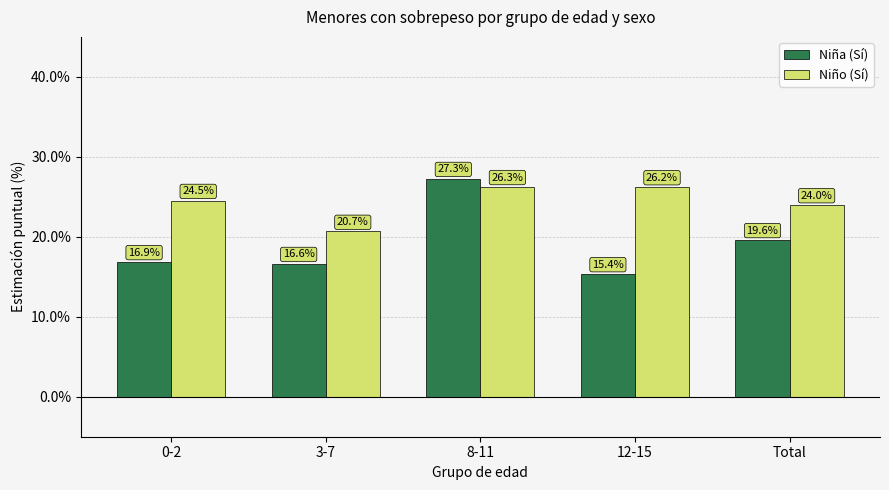

What is the sum of all Niña (Sí) values?

95.8